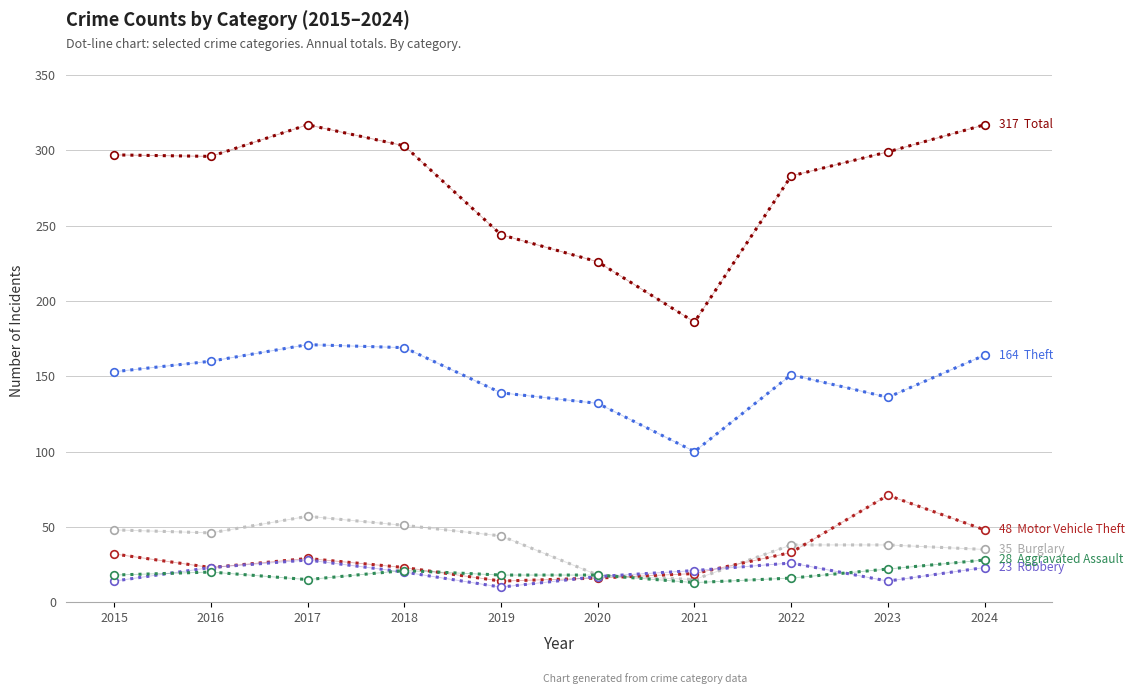

Does the chart have visible grid lines?

Yes